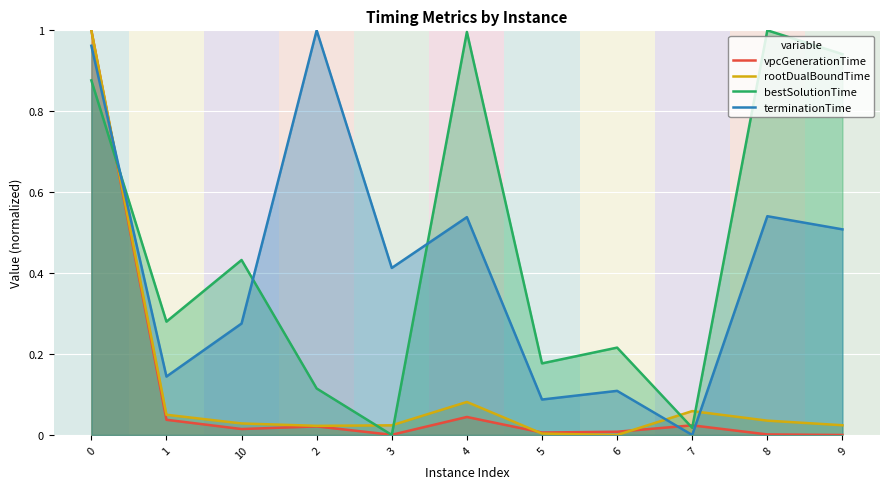

What is the label of the 1st point from the right?

9